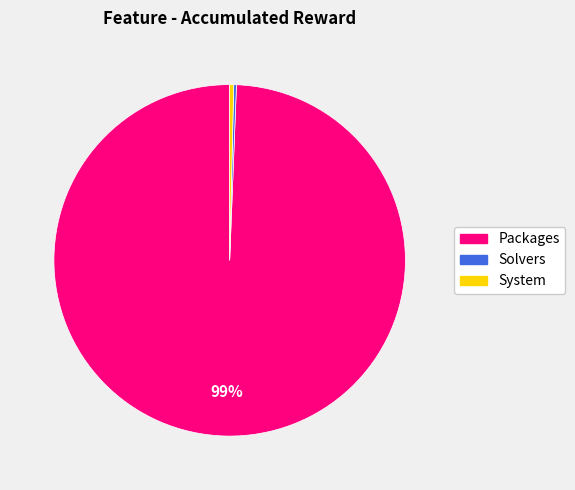

Approximately how many times larger is the value at Packages compared to System?

268.7